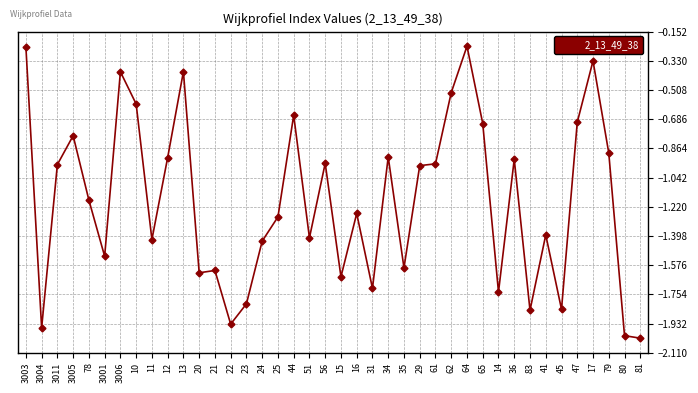

Where does the data first go above -1?

3003